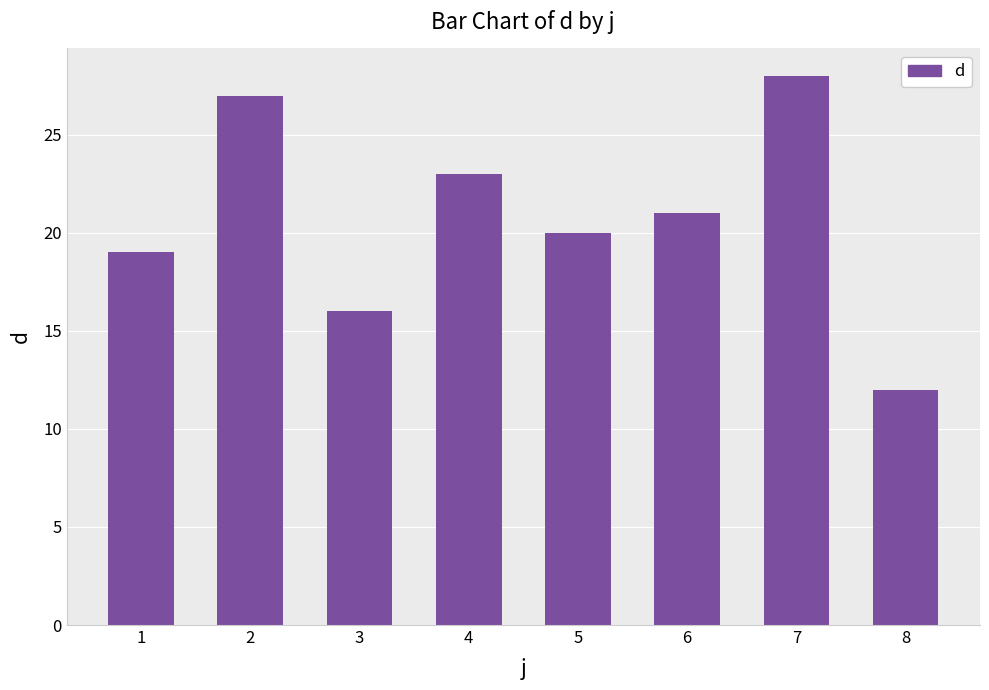

What is the change in value from 6 to 8?

-9